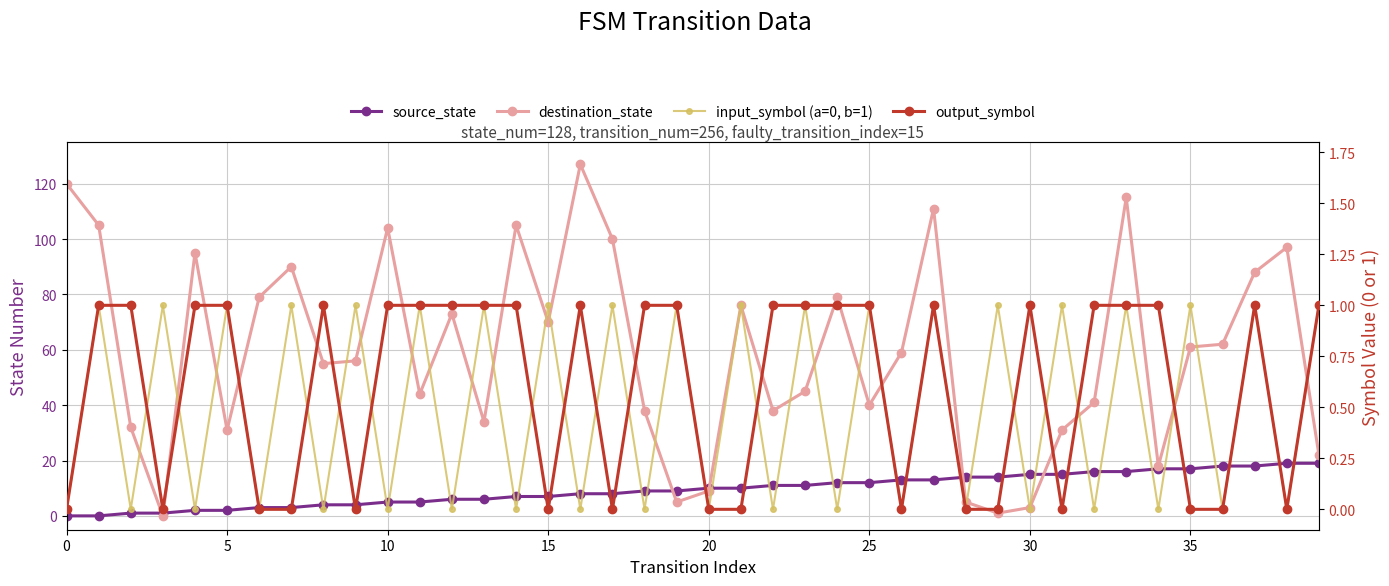

Is it true that source_state equals 6 at 12?

True